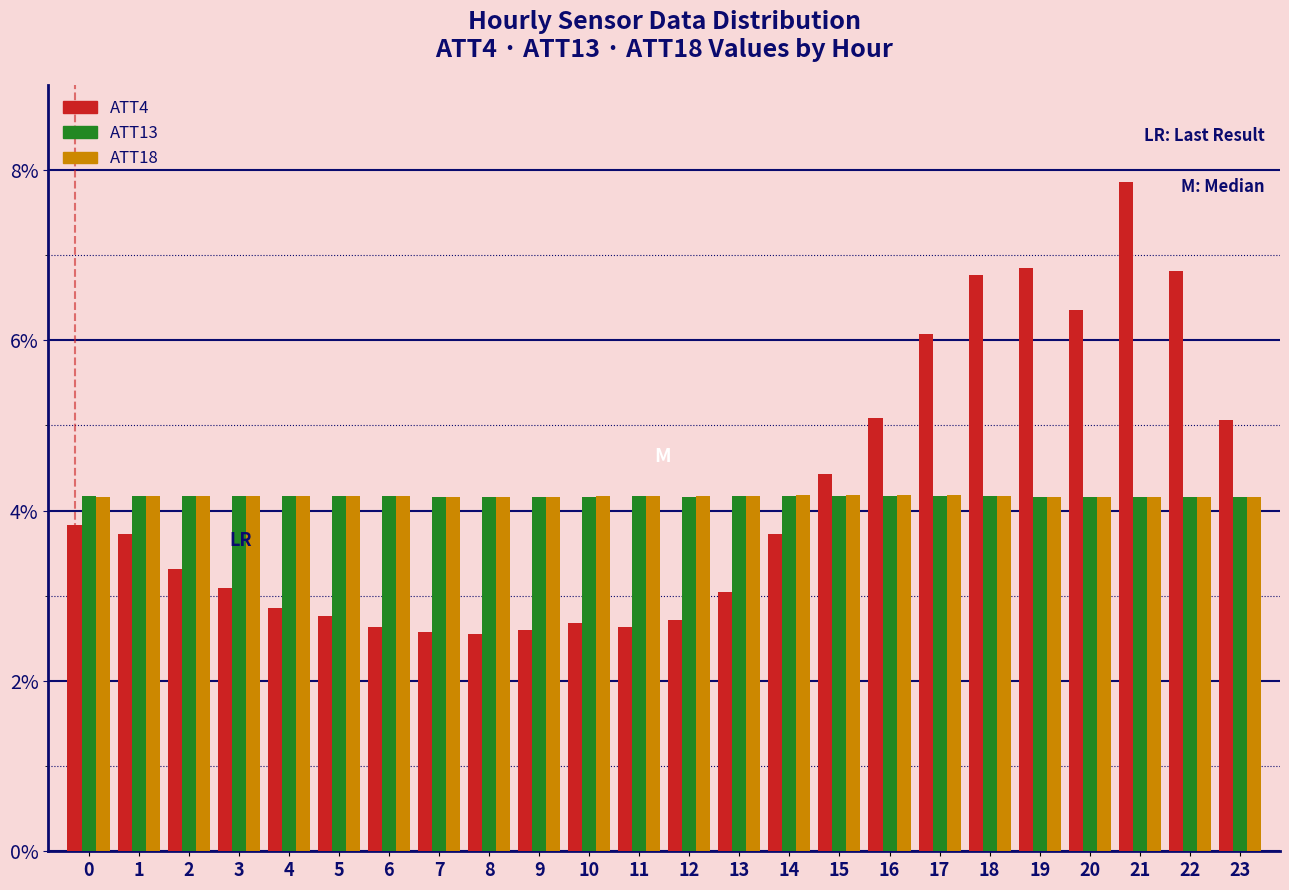

The value of ATT4 at 20 is 3.1. True or false?

False